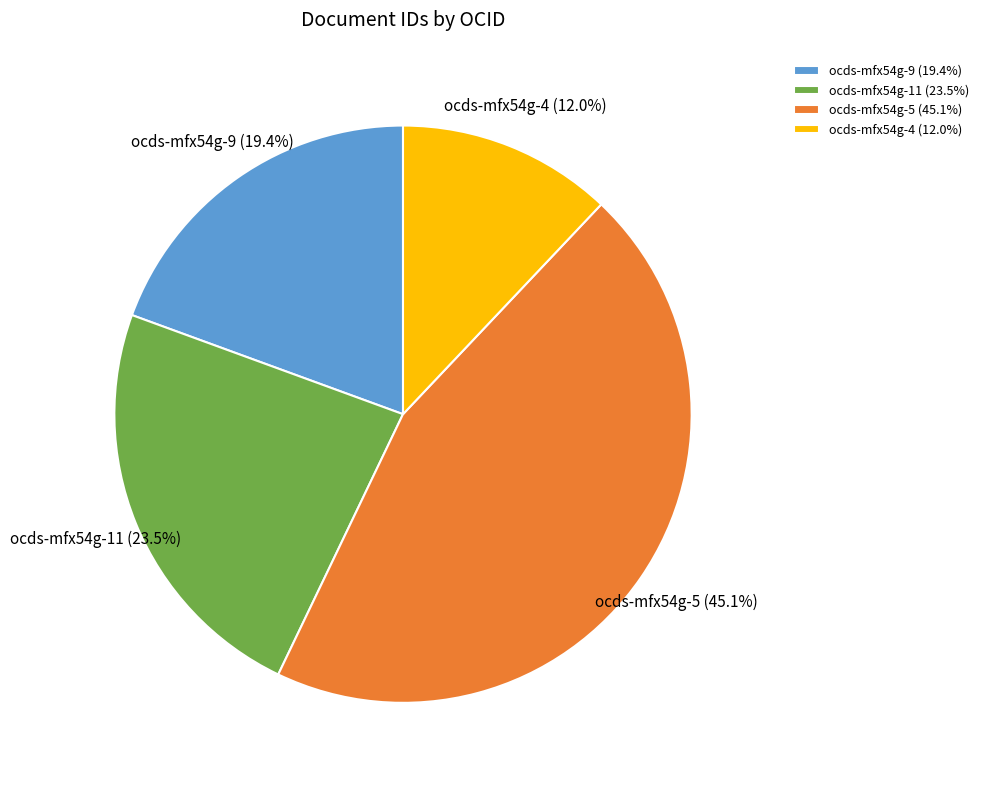

Do ocds-mfx54g-5 and ocds-mfx54g-4 together represent more than half of the pie?

Yes